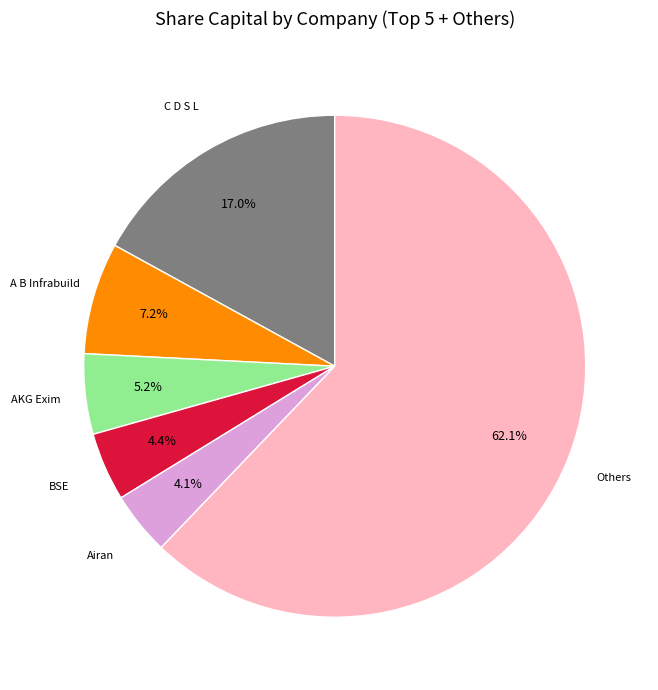

Is there any slice that represents more than half of the pie?

Yes